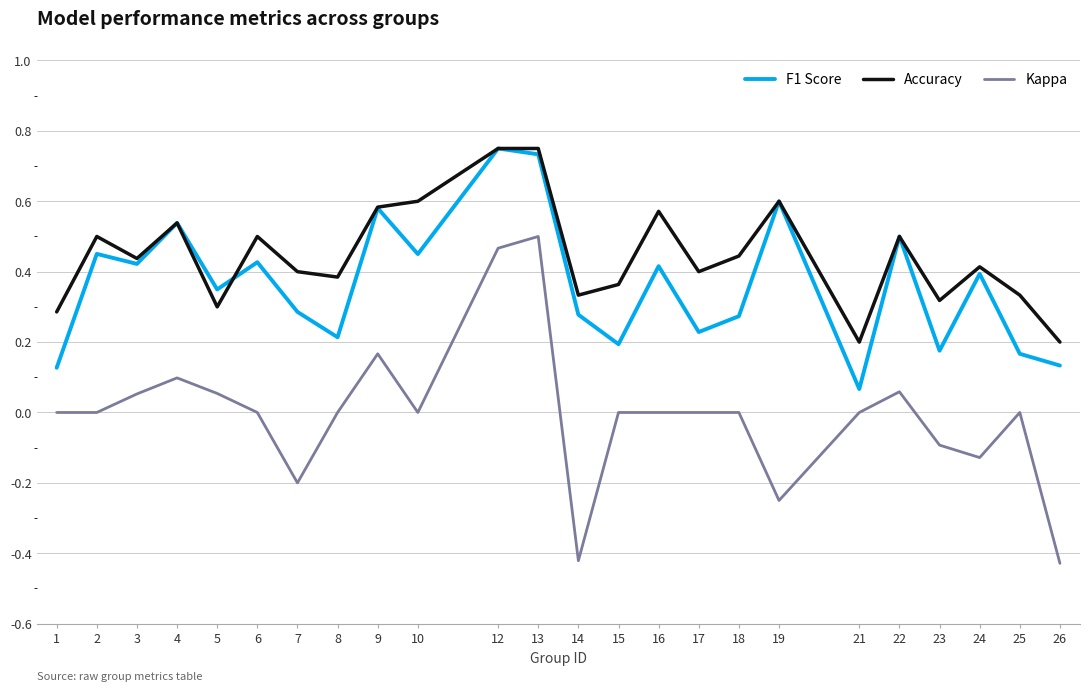

True or false: F1 Score and Kappa cross at least once.

False